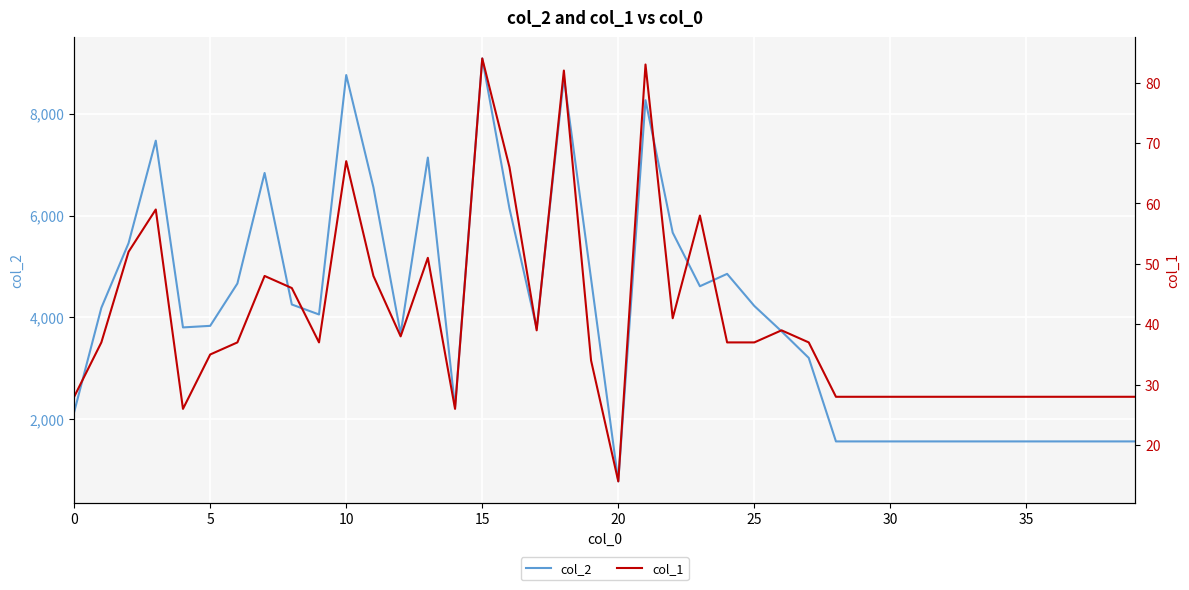

What is the lowest value of the col_2 series?

784